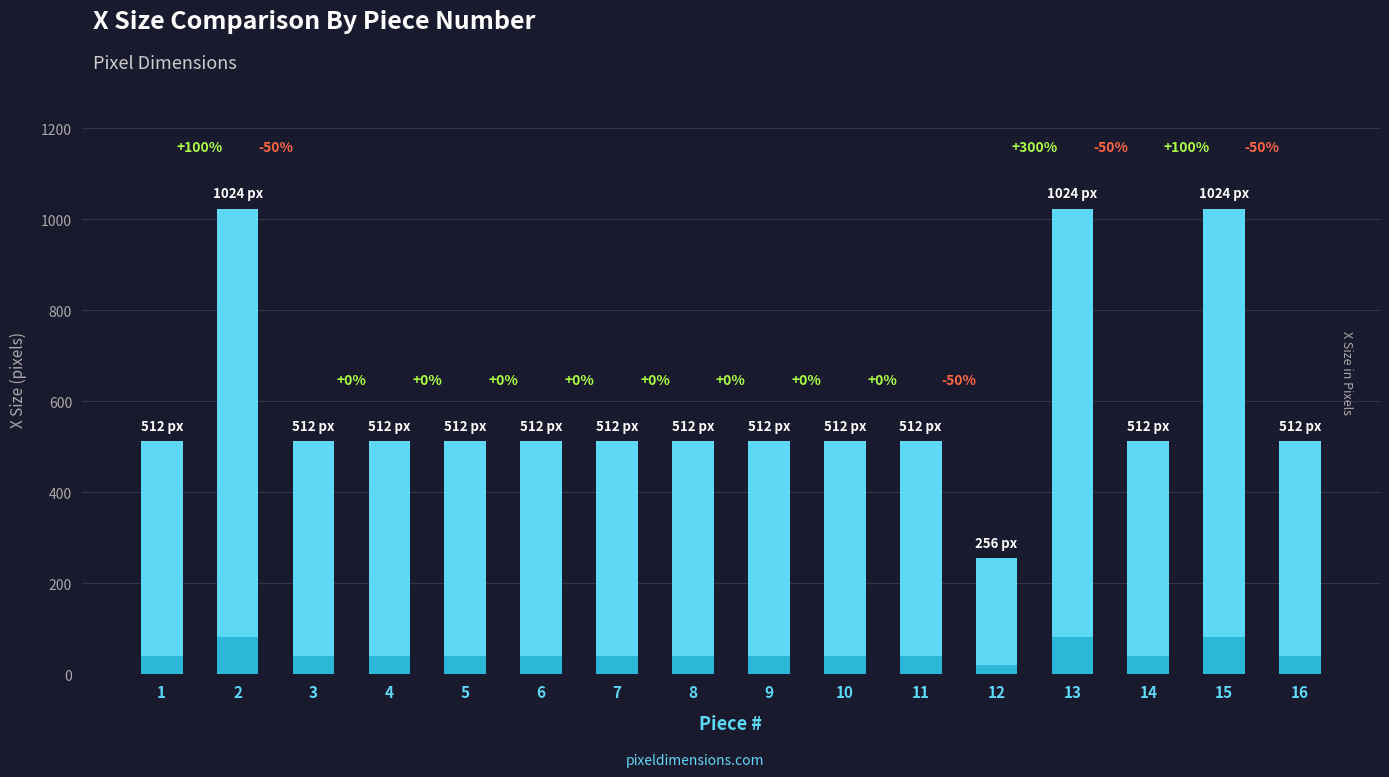

How many series are shown in this chart?

1